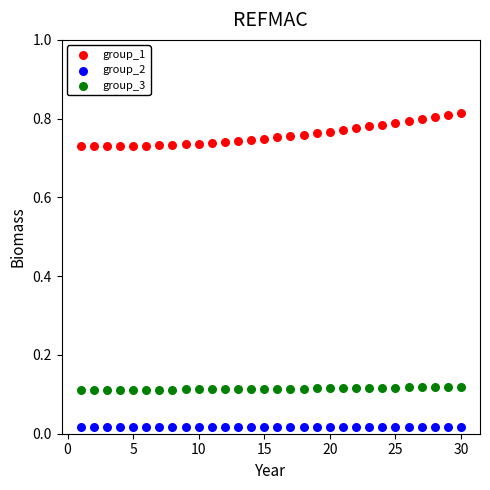

Across all data points, what is the range of X values (max minus min)?

29.0